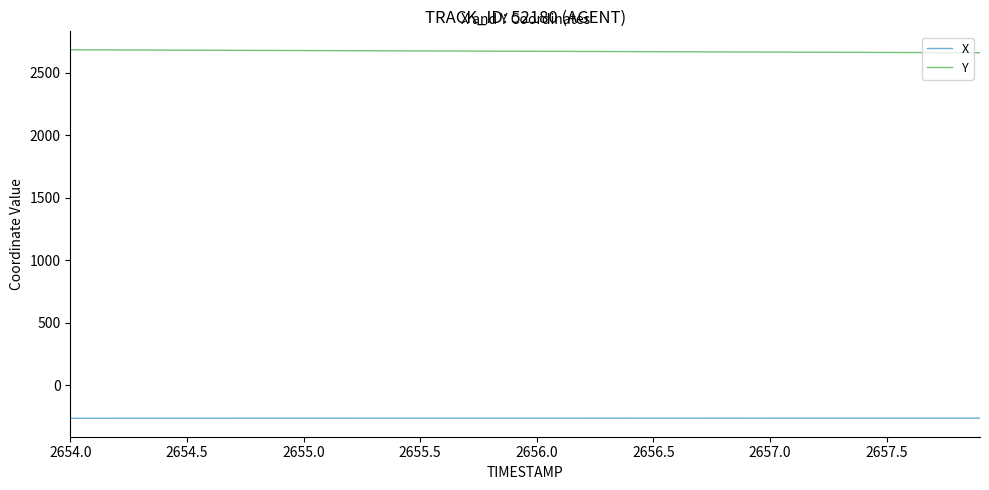

What is the greatest value displayed?

2683.5